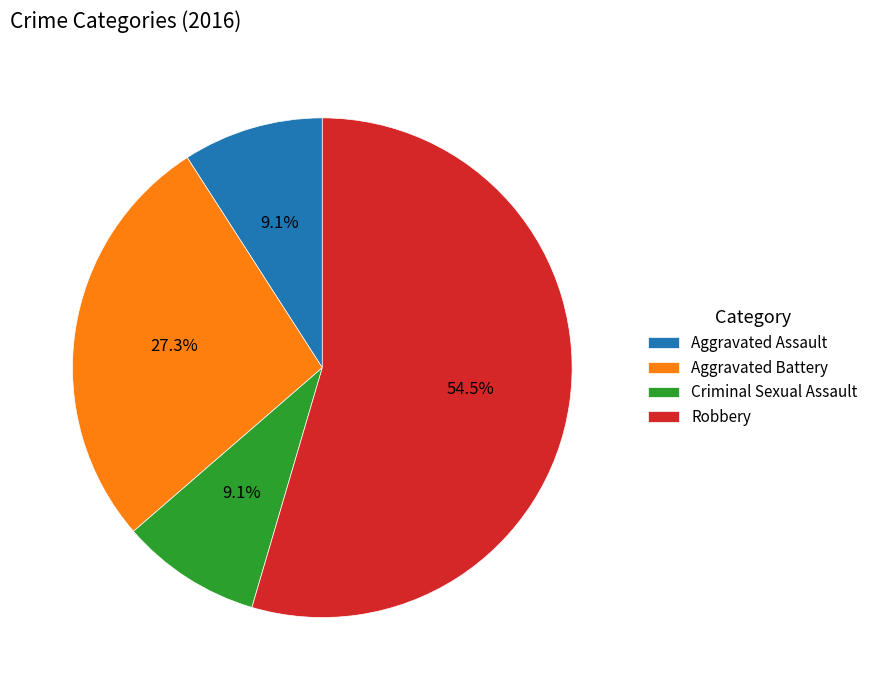

How many slices are in this pie chart?

4